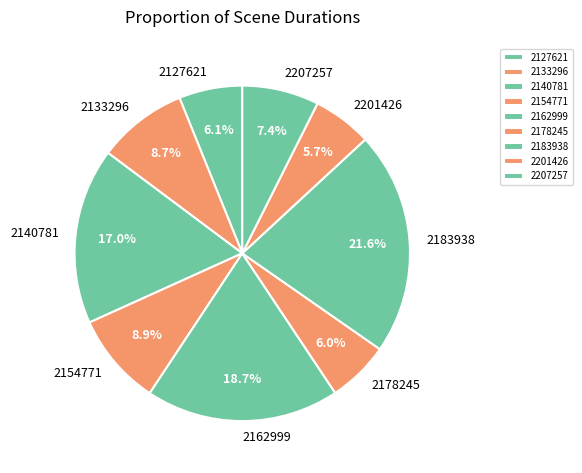

What is the largest slice in the pie chart?

2183938